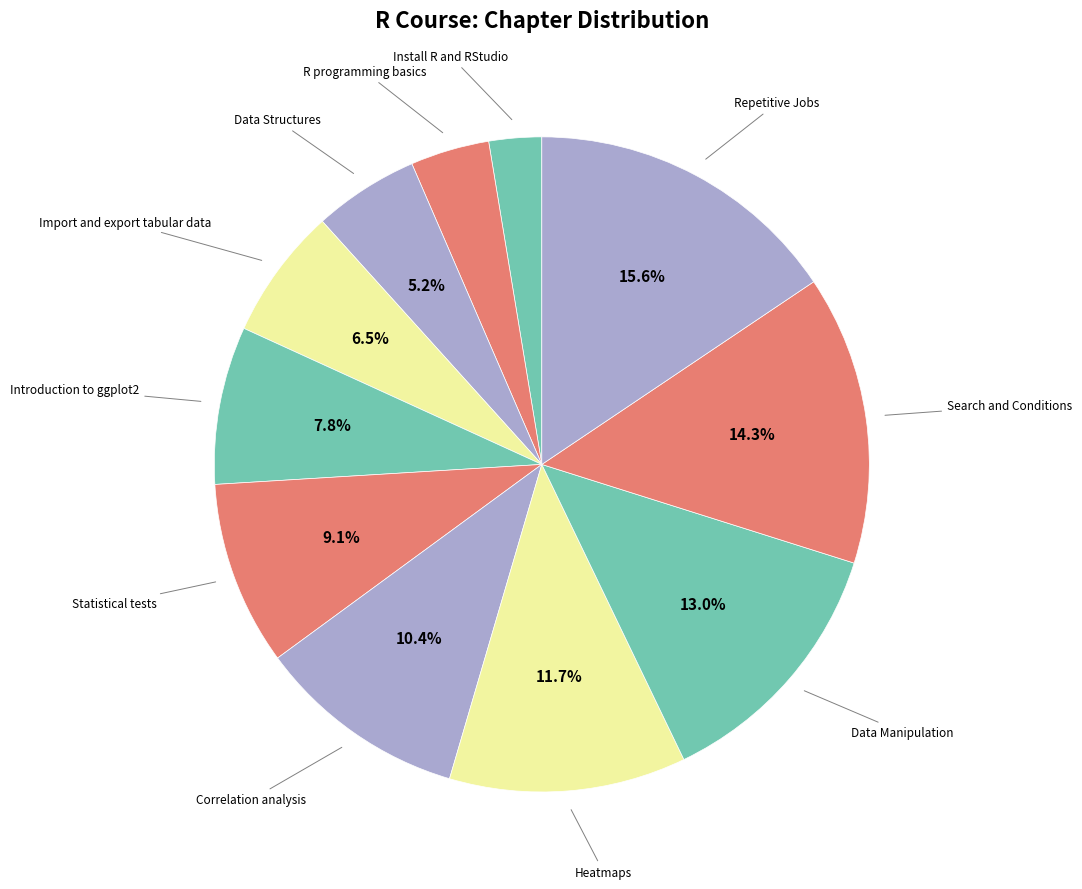

How many slices are in this pie chart?

11